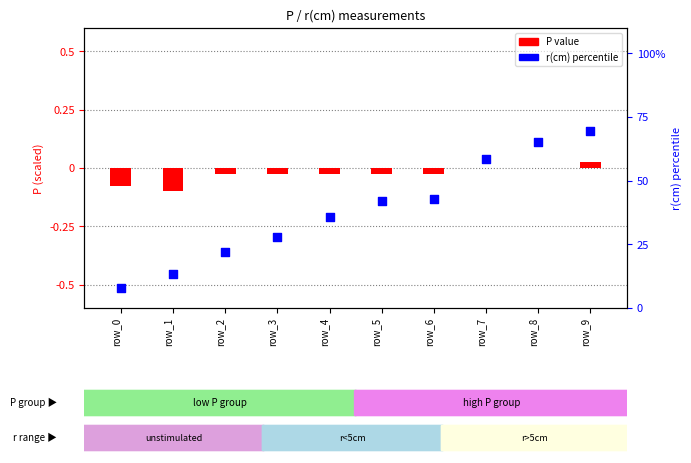

Which series contains the lowest Y value?

P value